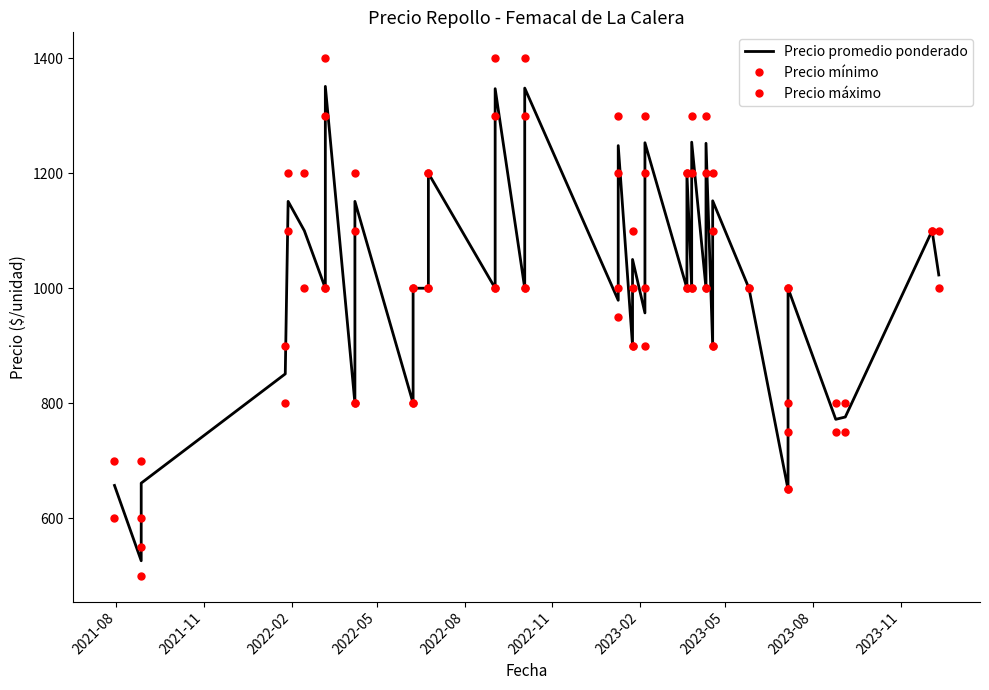

How many values in the Precio mínimo series exceed 1000?

13